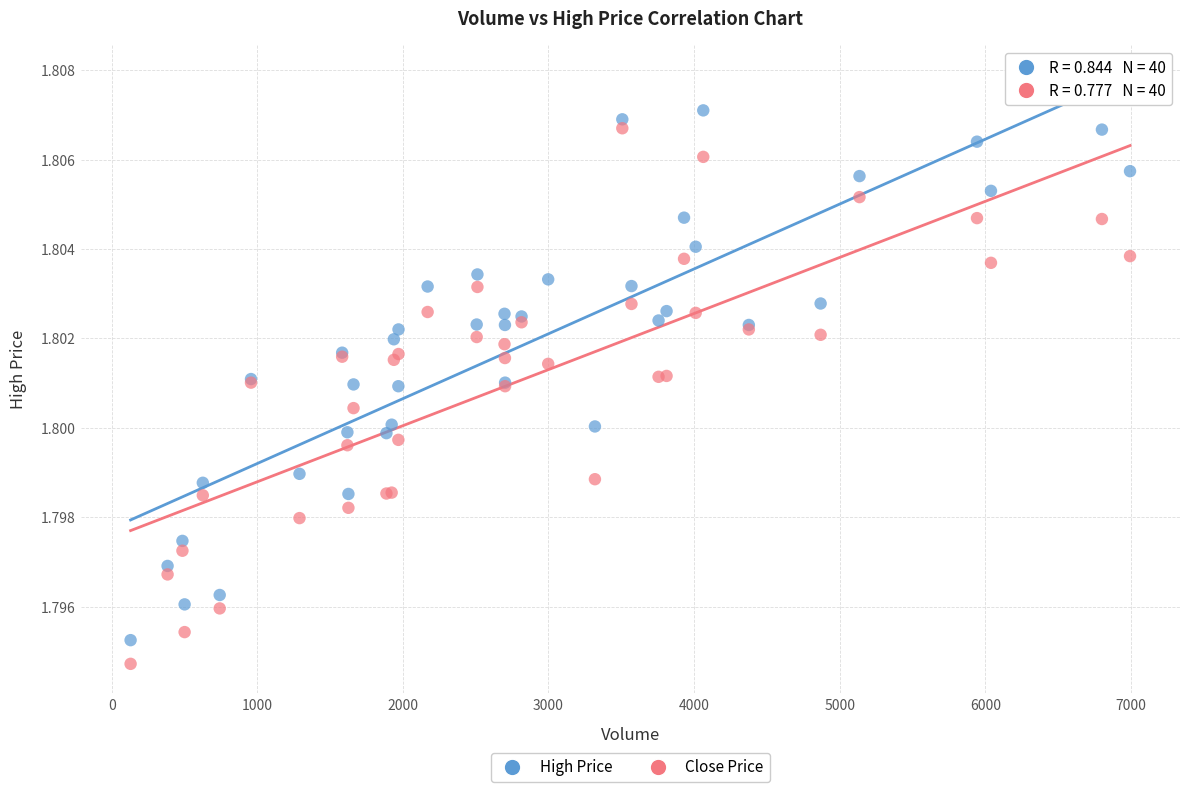

What is the X range (max minus min) for the scatter plot?

6864.0